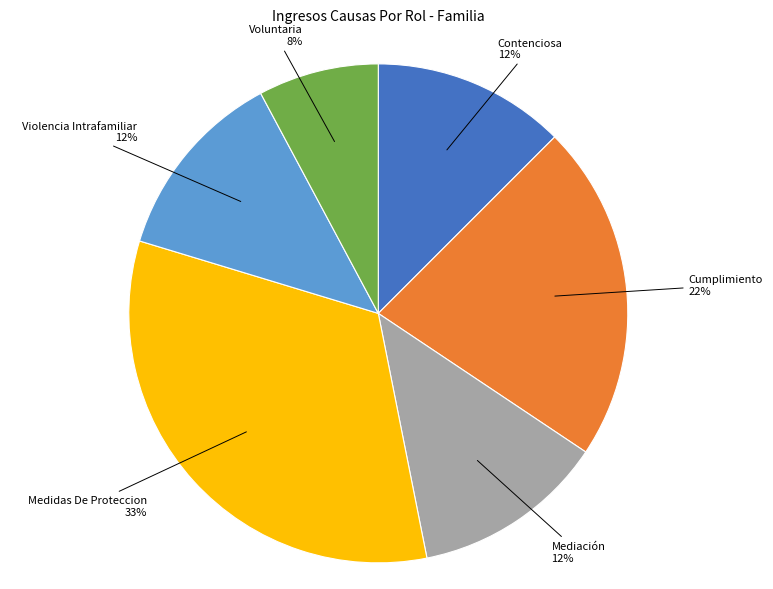

Is there any slice that represents more than half of the pie?

No